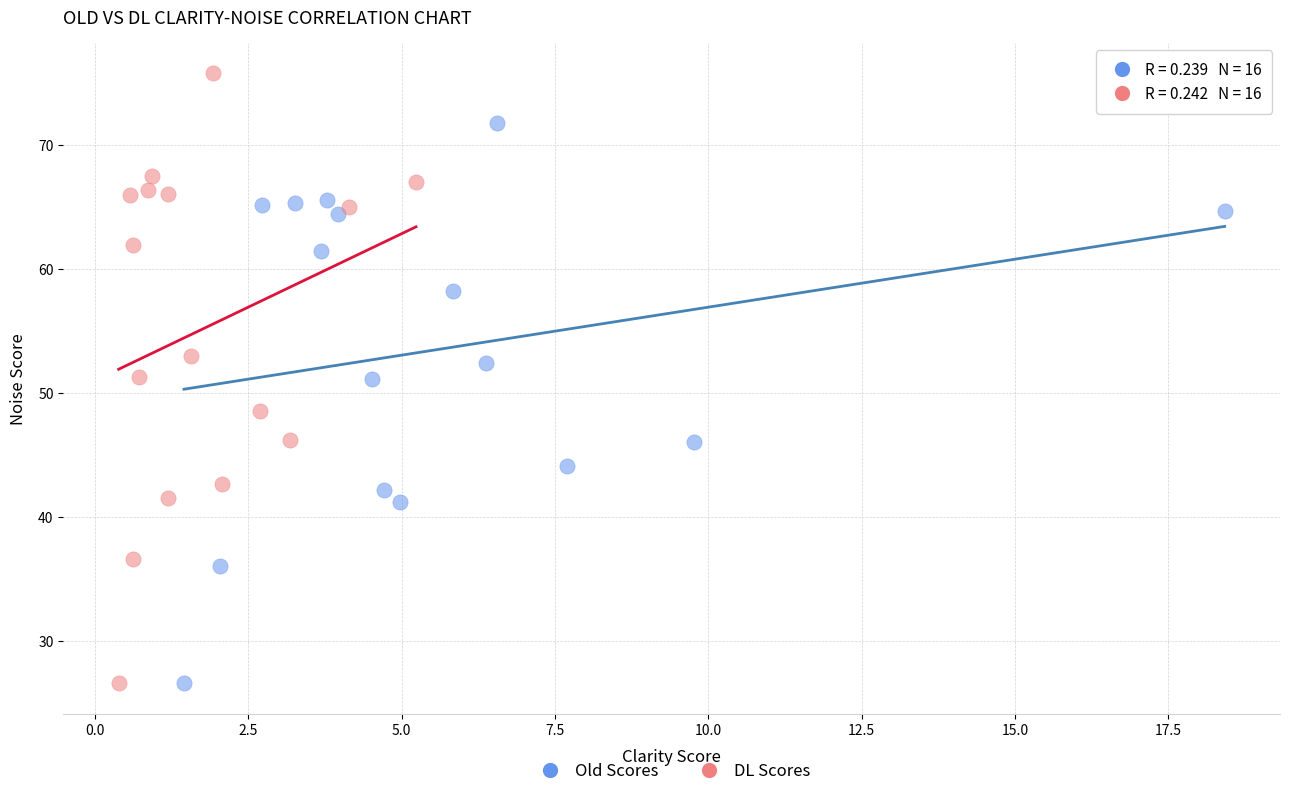

Which series contains the highest Y value?

DL Scores